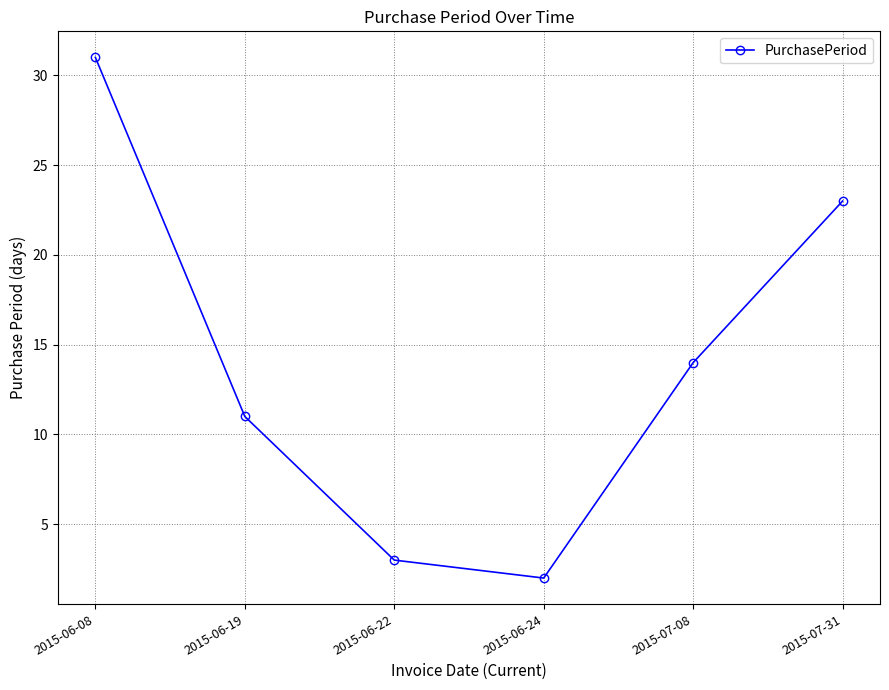

List the labels in order of value, largest first.

2015-06-08, 2015-07-31, 2015-07-08, 2015-06-19, 2015-06-22, 2015-06-24